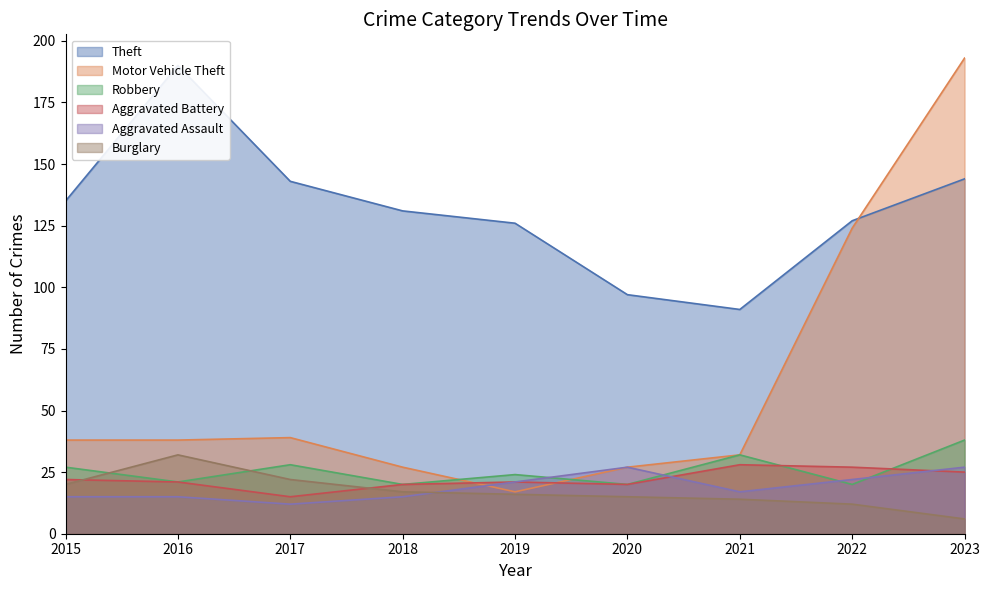

After their last crossing, which series has the higher values: Aggravated Battery or Robbery?

Robbery